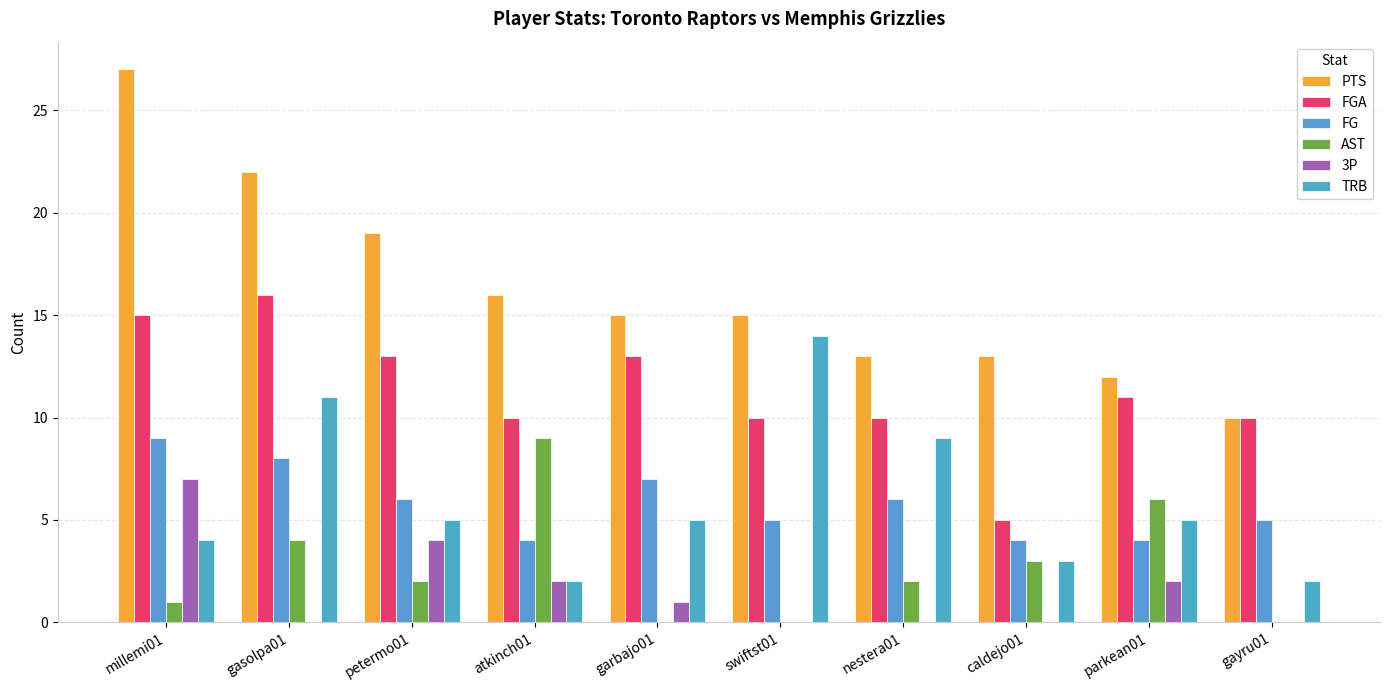

The 3P series shows 1 at atkinch01. True or false?

False